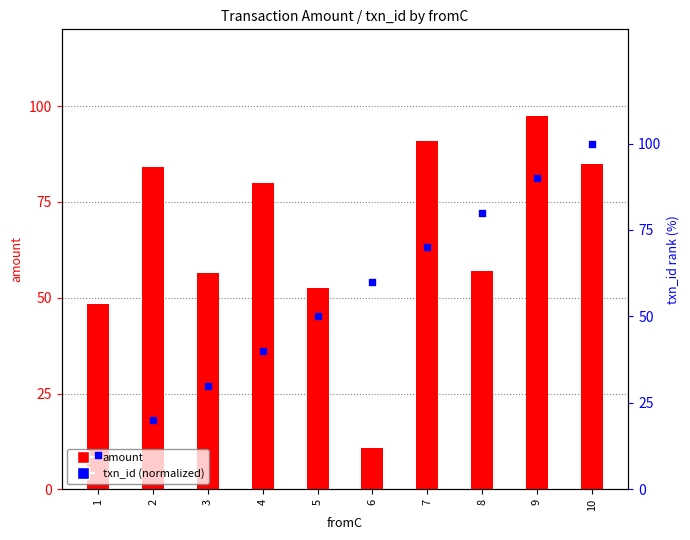

What is the total value across all series at 4?

119.8